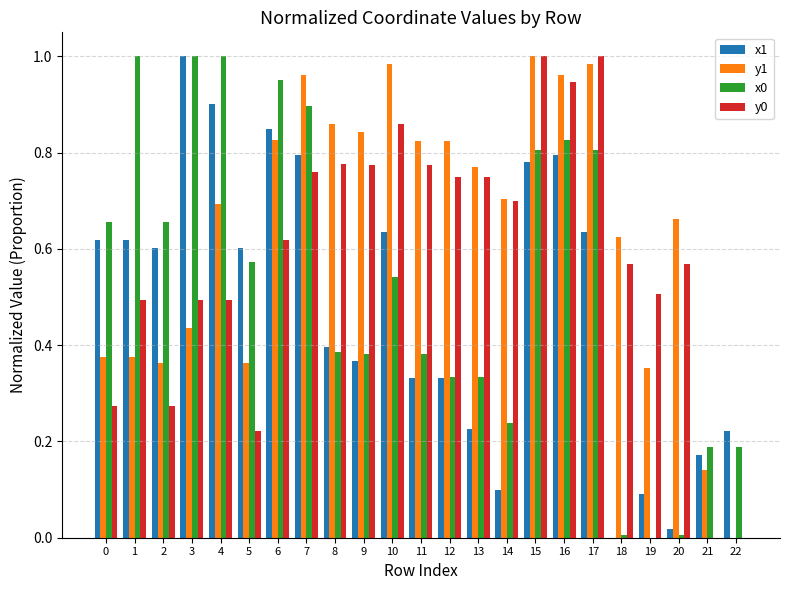

How many values in the x0 series exceed 0?

22